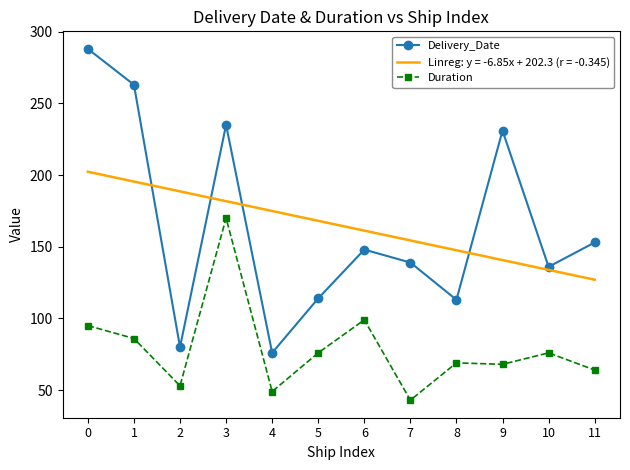

What are all the series names shown in the legend?

Delivery_Date, Duration